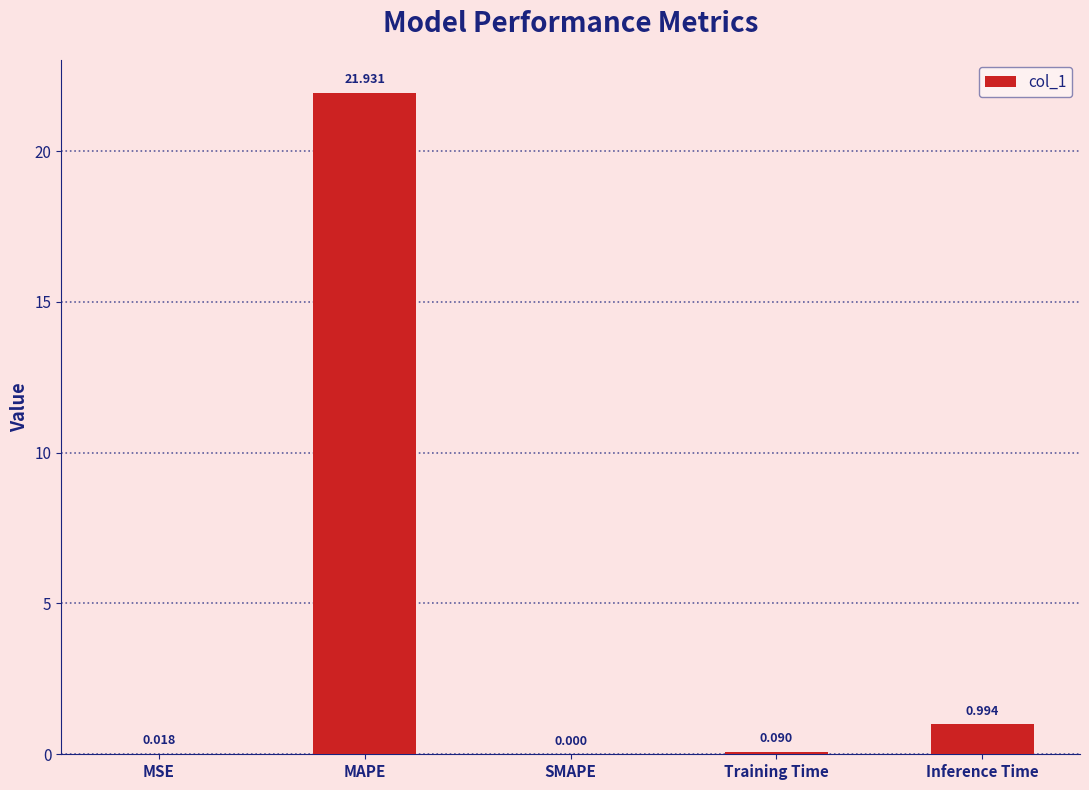

Which label corresponds to the largest value in the chart?

MAPE